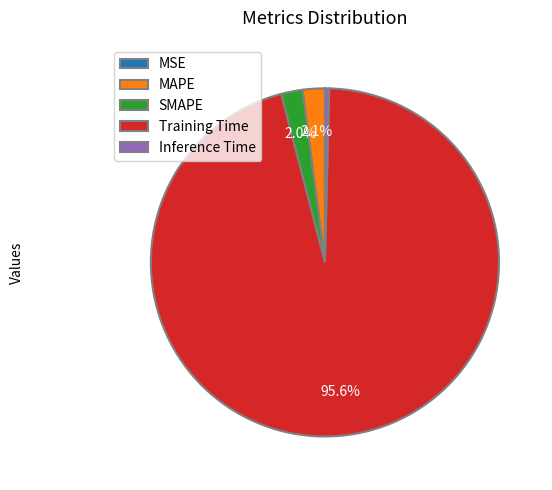

Which category accounts for the majority?

Training Time